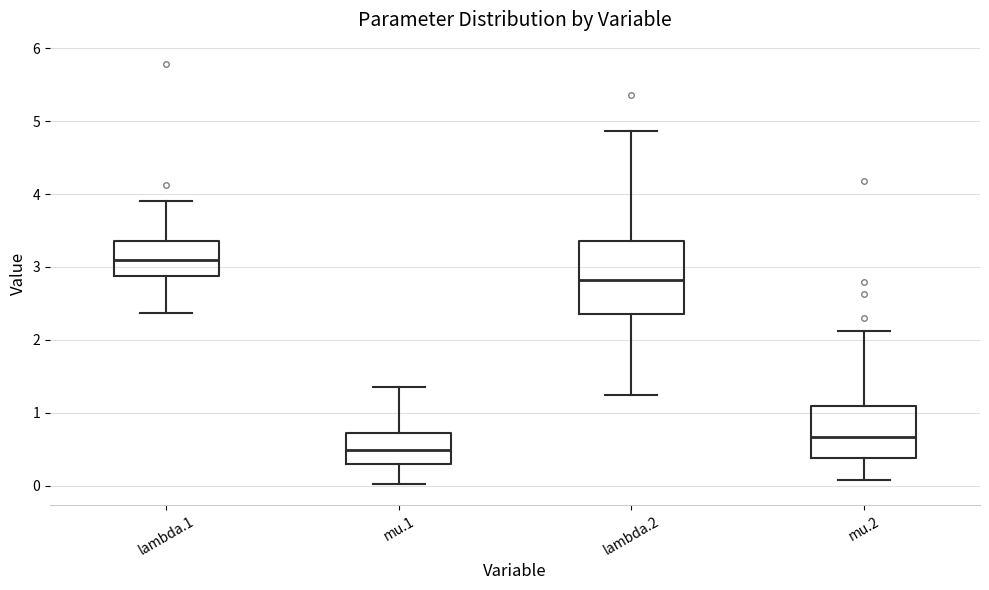

Where does the upper whisker of the box for mu.2 end on the y-axis? The values are not printed on the chart, so give them approximately, as read against the axis.

2.1